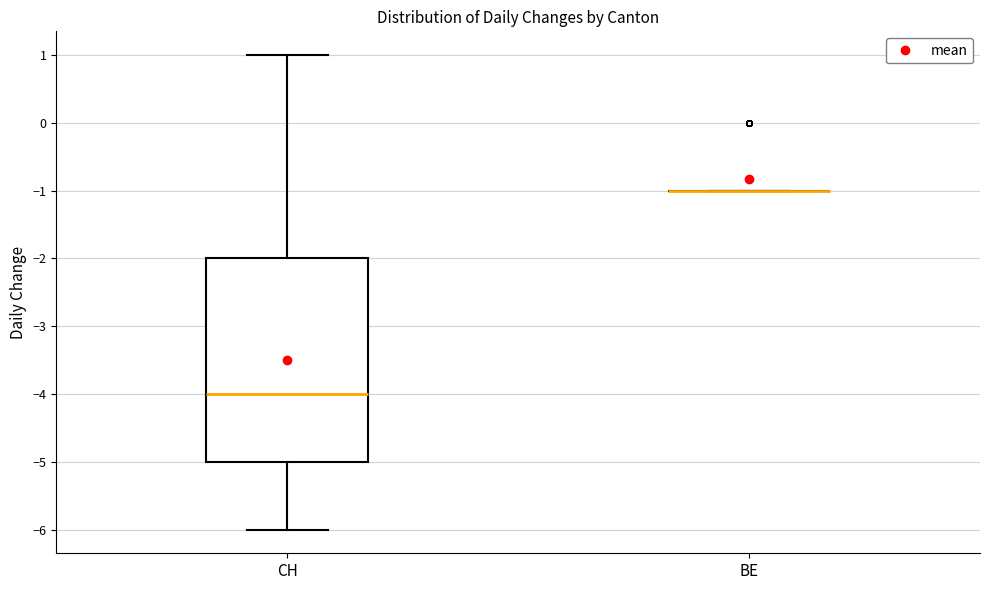

Where does the median line of the box for CH sit on the y-axis? The values are not printed on the chart, so give them approximately, as read against the axis.

-4